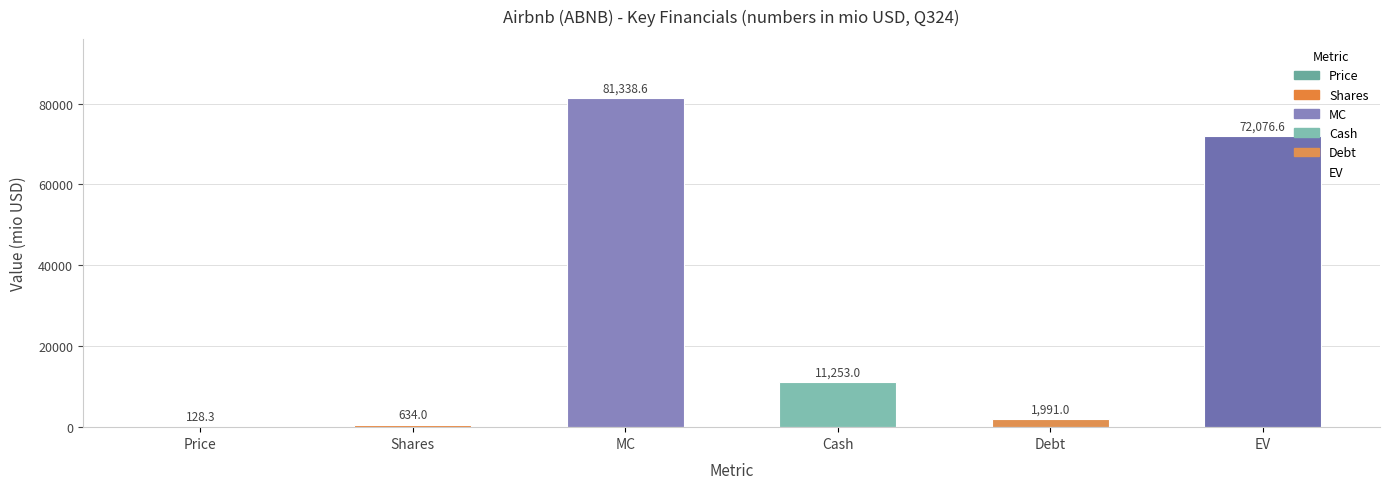

What is the difference between the values at Cash and Debt?

9262.0